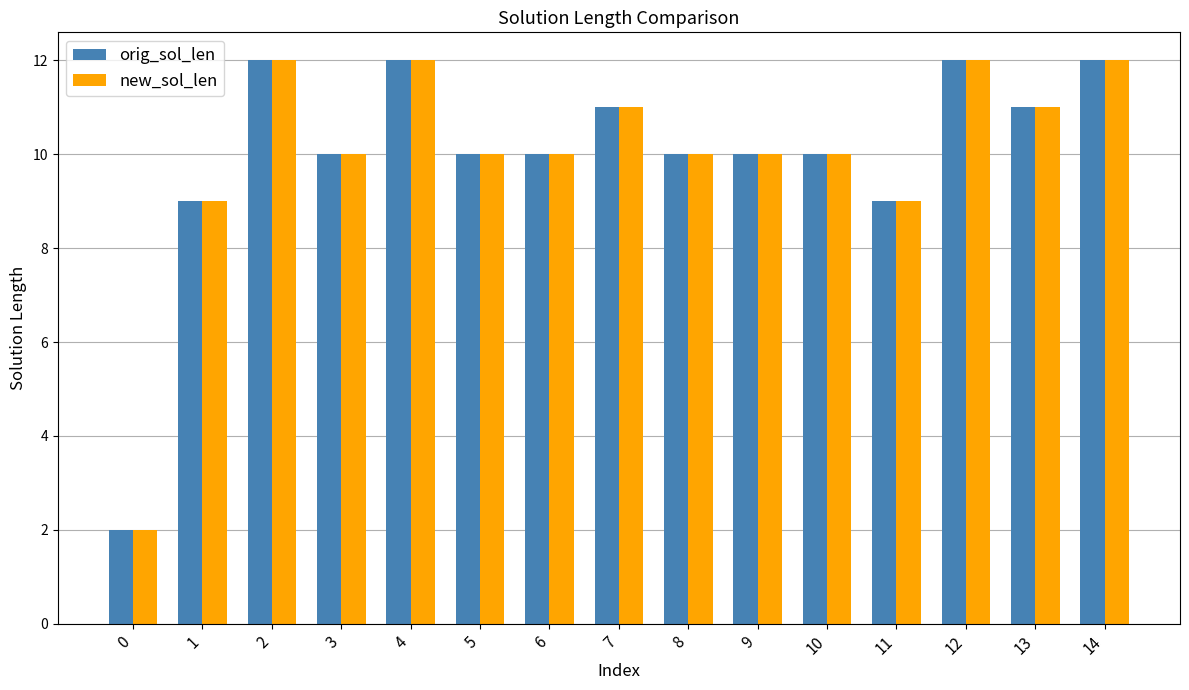

How many bars are there in each group?

2